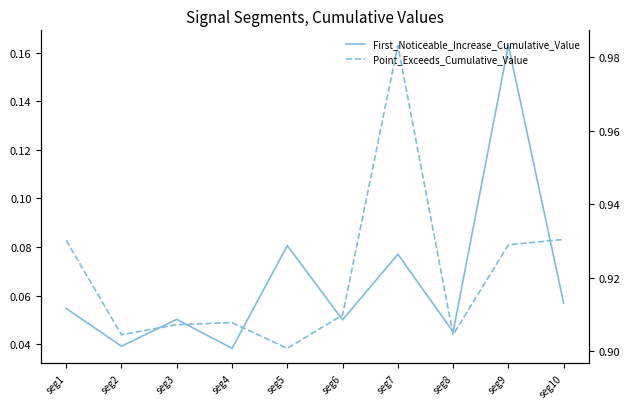

True or false: First_Noticeable_Increase_Cumulative_Value and Point_Exceeds_Cumulative_Value intersect in this chart.

False